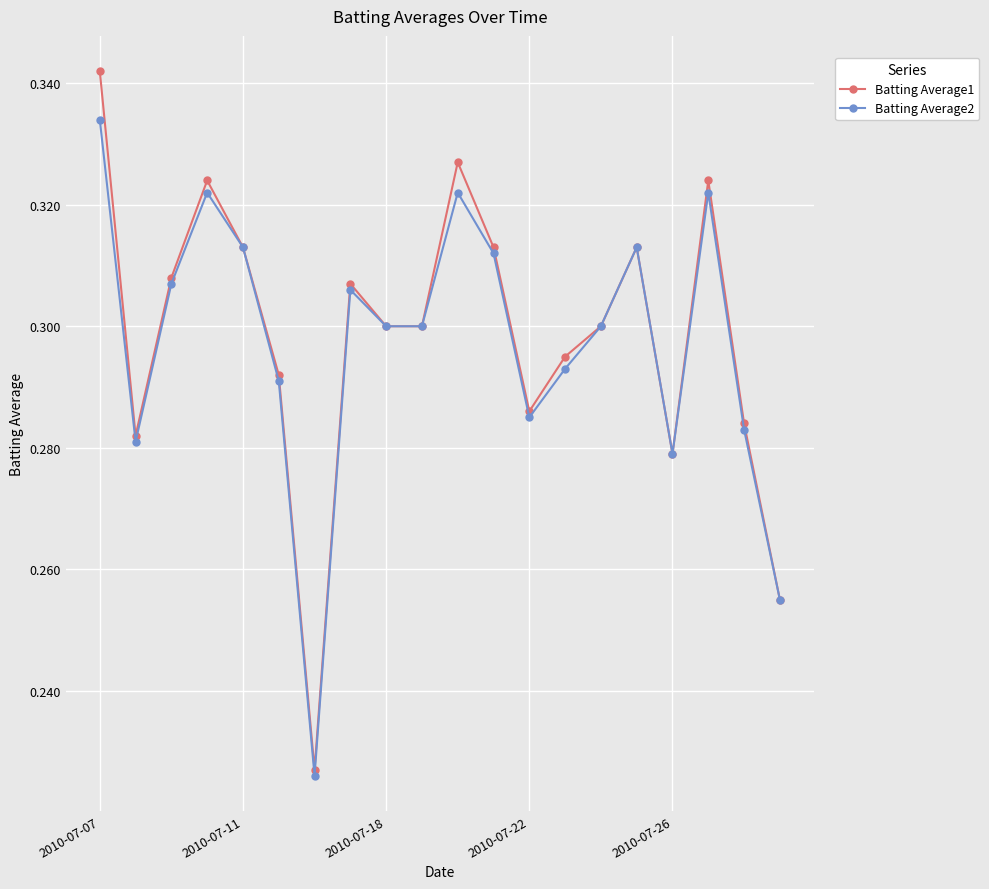

Count the Batting Average2 values in the range 0 to 1.

20